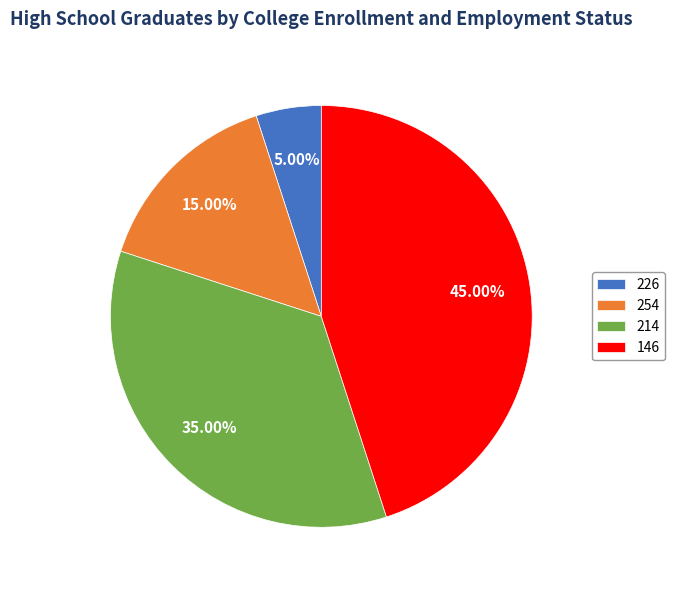

What percentage do 226 and 254 together represent?

20.0%